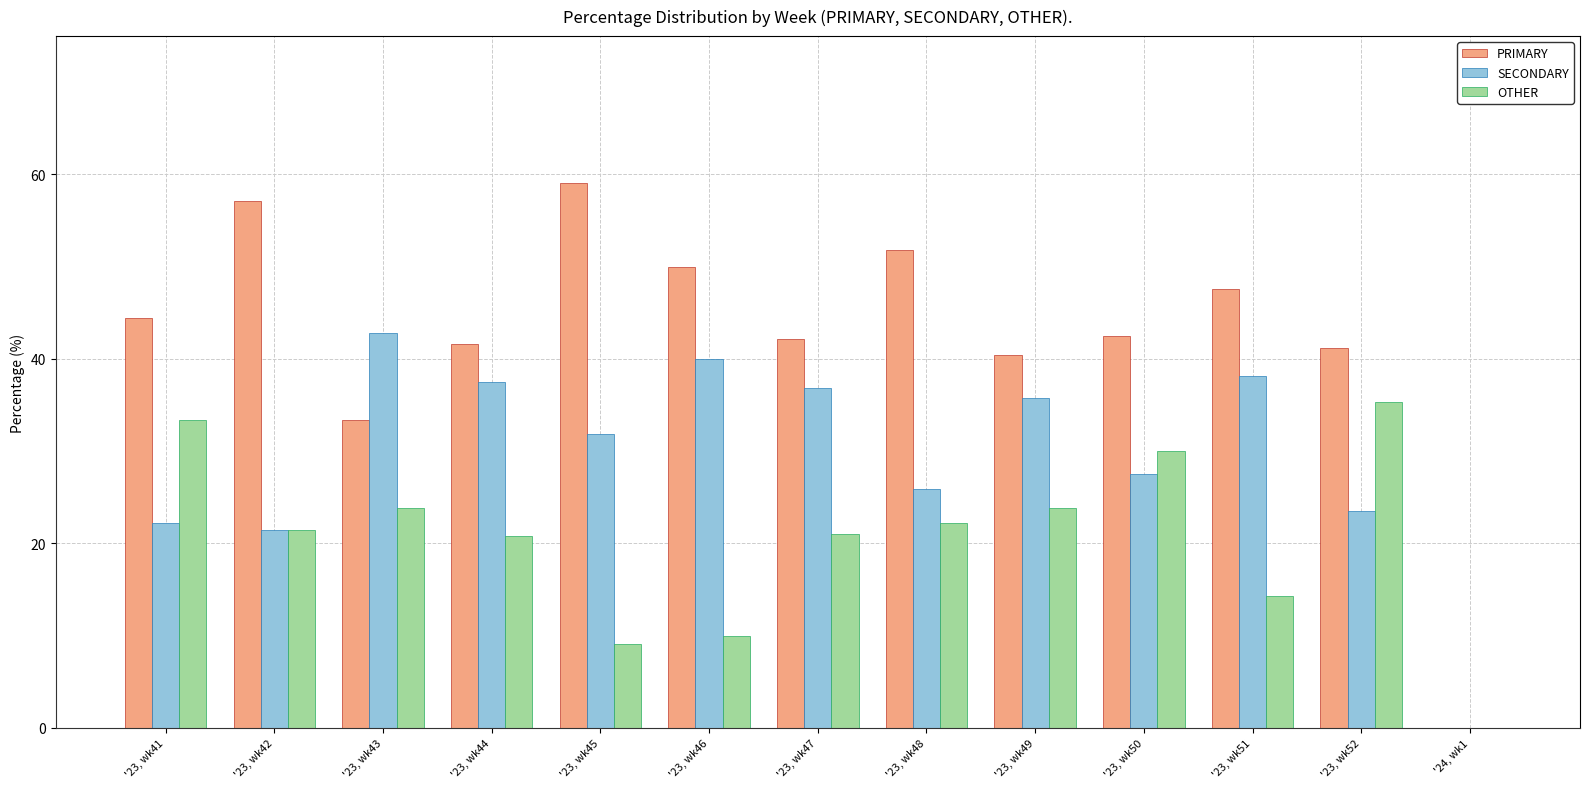

Which label corresponds to the largest value in the chart?

'23, wk45